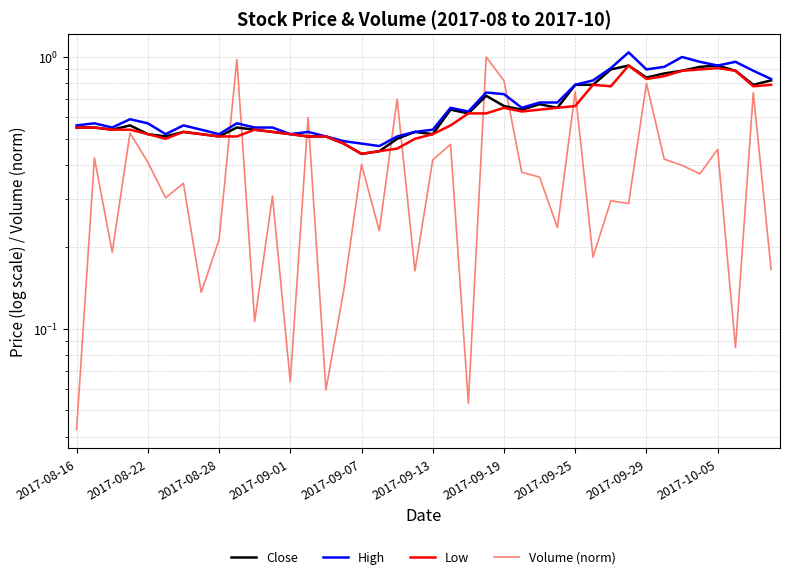

What are all the series names shown in the legend?

Close, High, Low, Volume (norm)